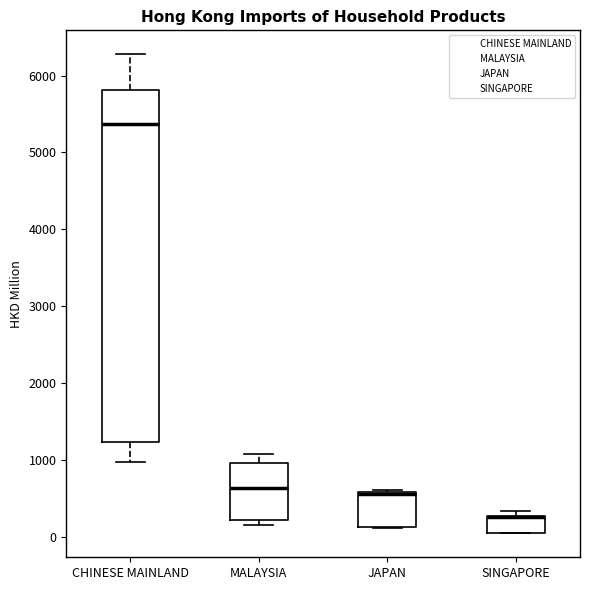

Reading left to right, transcribe this box plot: for each box, give where its median line is, the range the box spans, and where its two whiskers end, as read against the y-axis. The values are not printed on the chart, so give them approximately, as read against the axis.

CHINESE MAINLAND: median 5400, box 1200 to 5800, whiskers 1000 to 6300
MALAYSIA: median 600, box 200 to 1000, whiskers 200 (just below the box's lower edge) to 1100
JAPAN: median 600 (just below the box's upper edge), box 100 to 600, whiskers 100 to 600
SINGAPORE: median 300 (drawn on the box's upper edge), box 100 to 300, whiskers 0 to 300 (just above the box's upper edge)